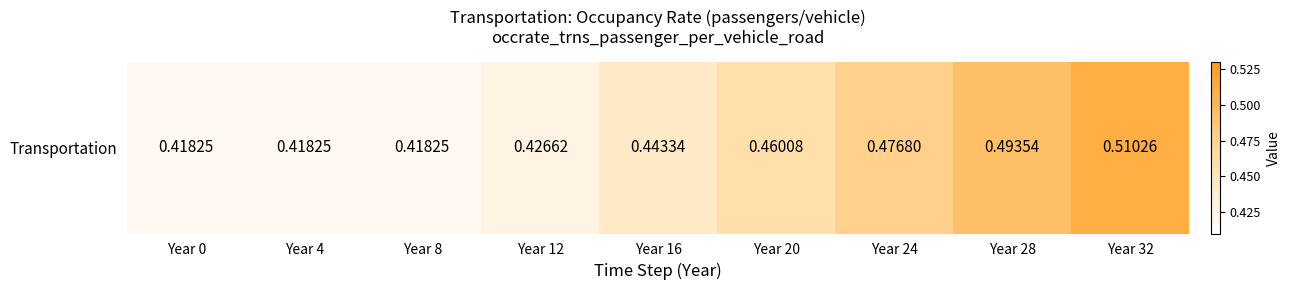

Reading left to right, what are all the values shown in this chart?

Year 0=0.4	Year 4=0.4	Year 8=0.4	Year 12=0.4	Year 16=0.4	Year 20=0.5	Year 24=0.5	Year 28=0.5	Year 32=0.5